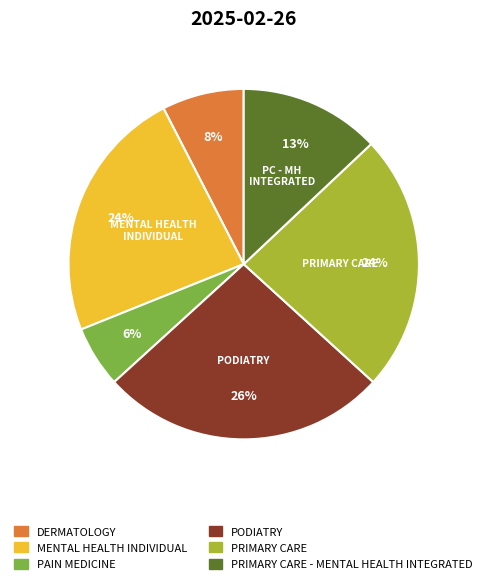

Is the sum of MENTAL HEALTH INDIVIDUAL and DERMATOLOGY greater than half?

No